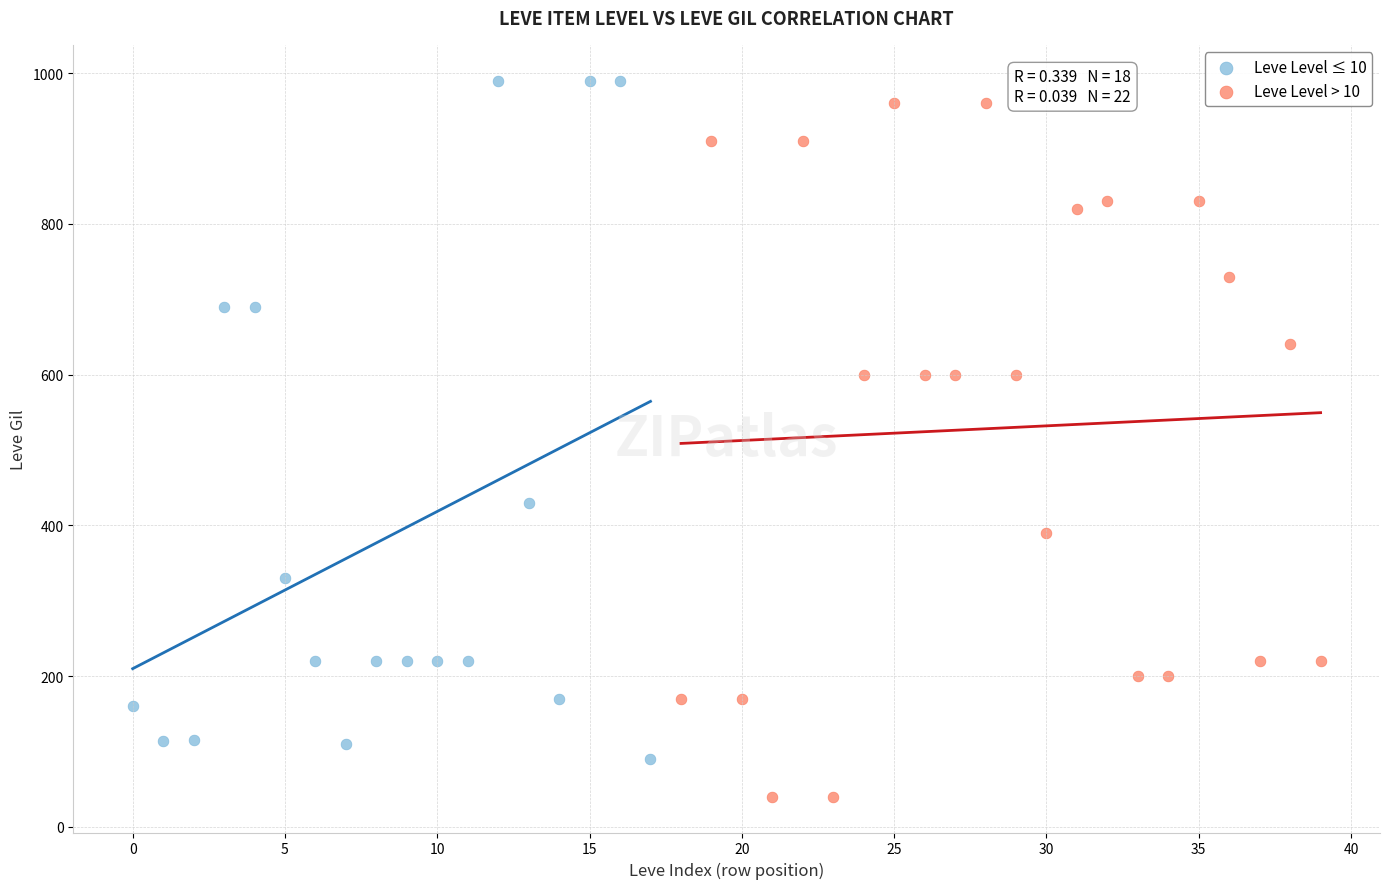

What are all the series names shown in the legend?

Leve Level ≤ 10, Leve Level > 10